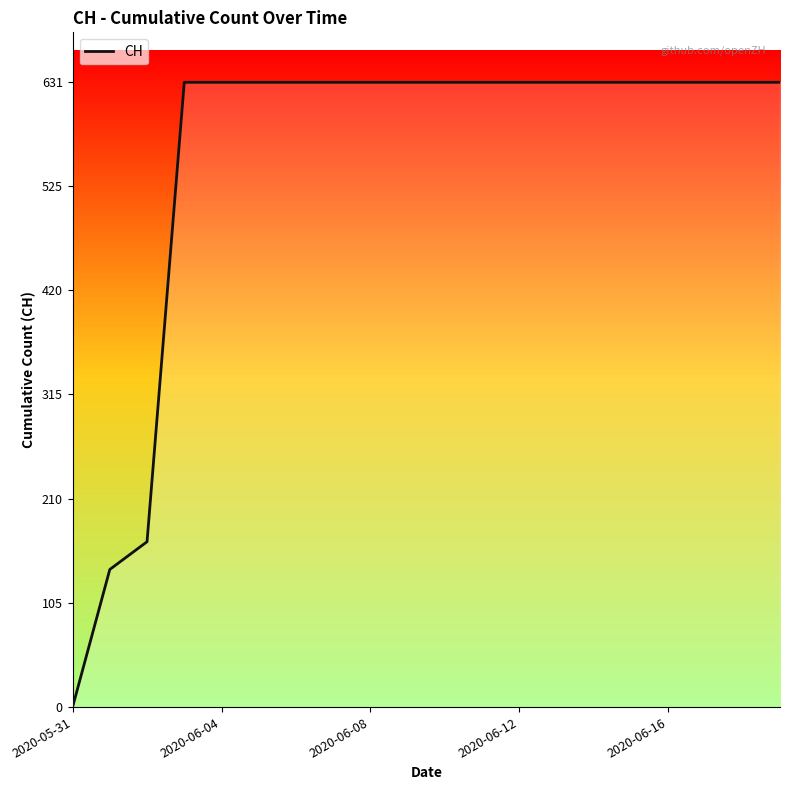

What is the maximum value shown in the chart?

631